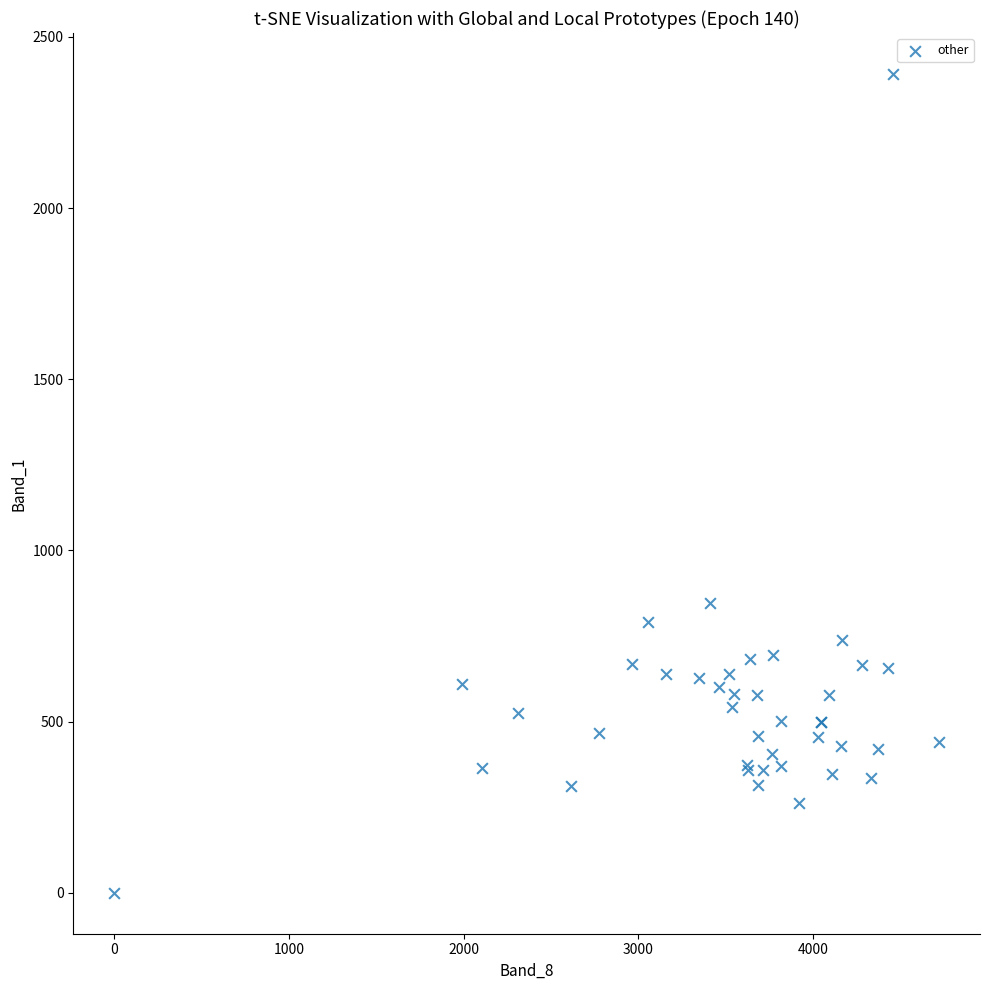

What Y value in the scatter plot is closest to 1196?

847